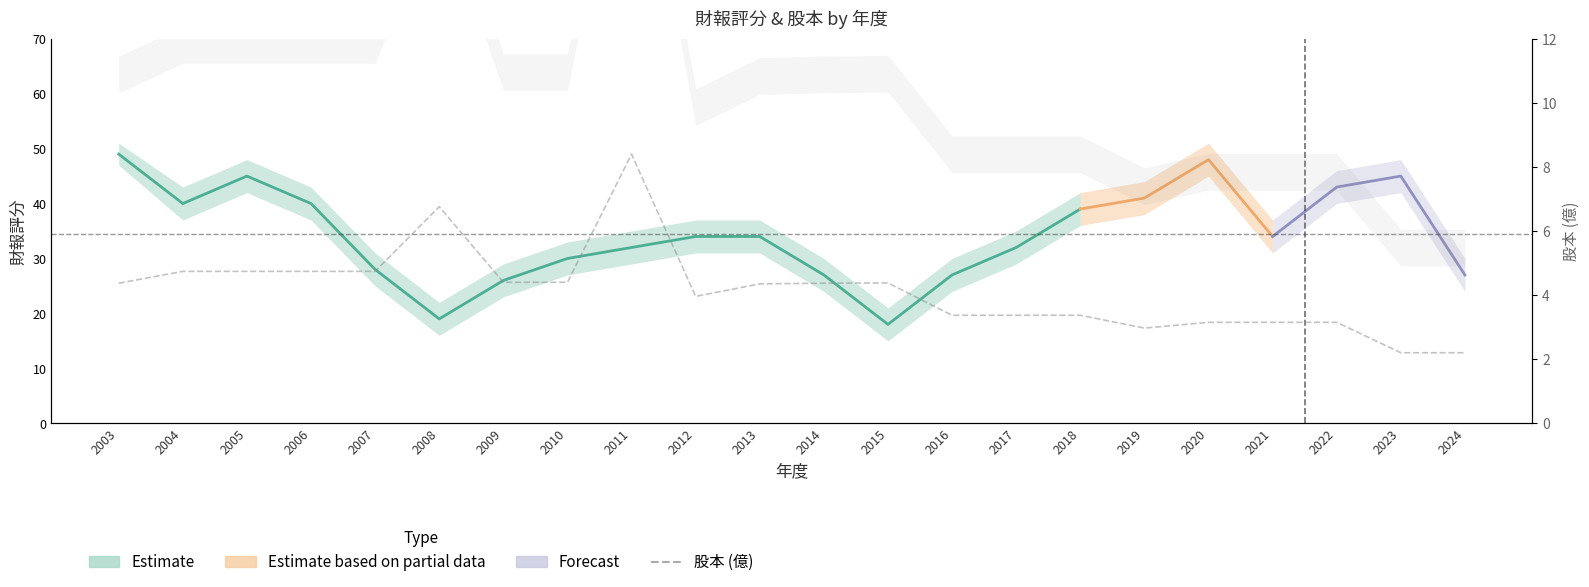

What is the minimum value shown in the chart?

2.2